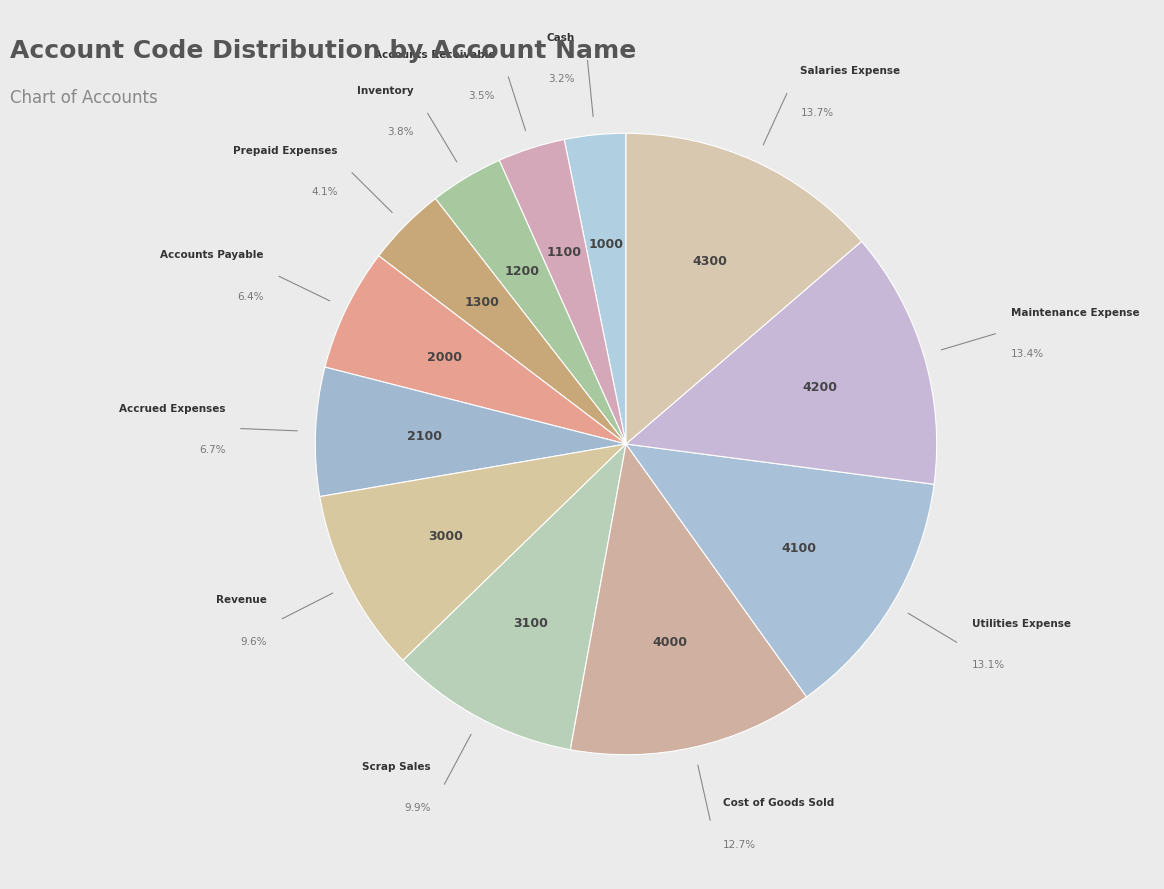

Count the number of slices in the pie.

12